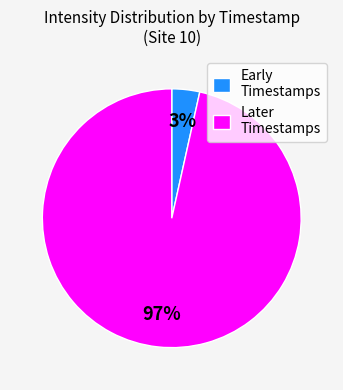

Which category has the smallest portion of the pie?

Early Timestamps